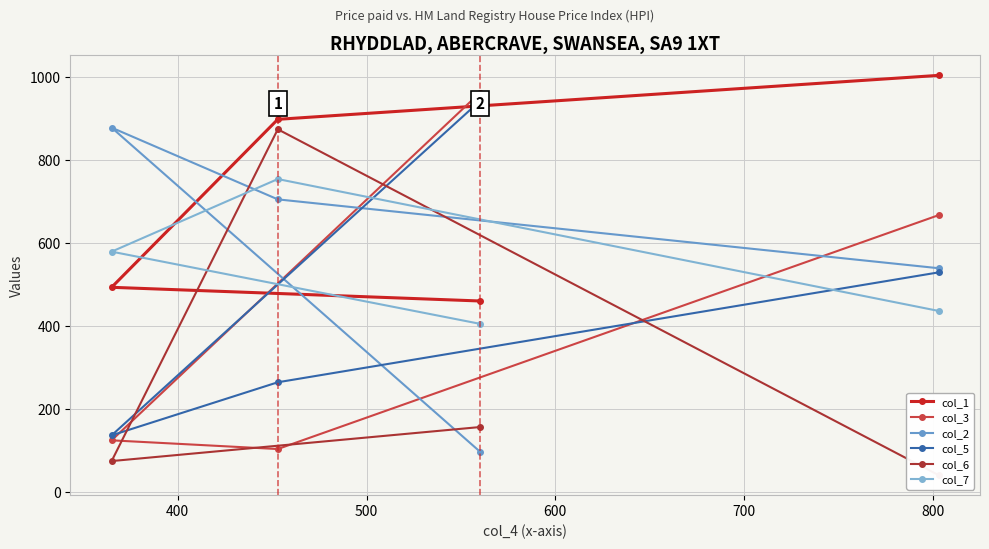

What is the difference between the col_1 values at 600 and 500?

33